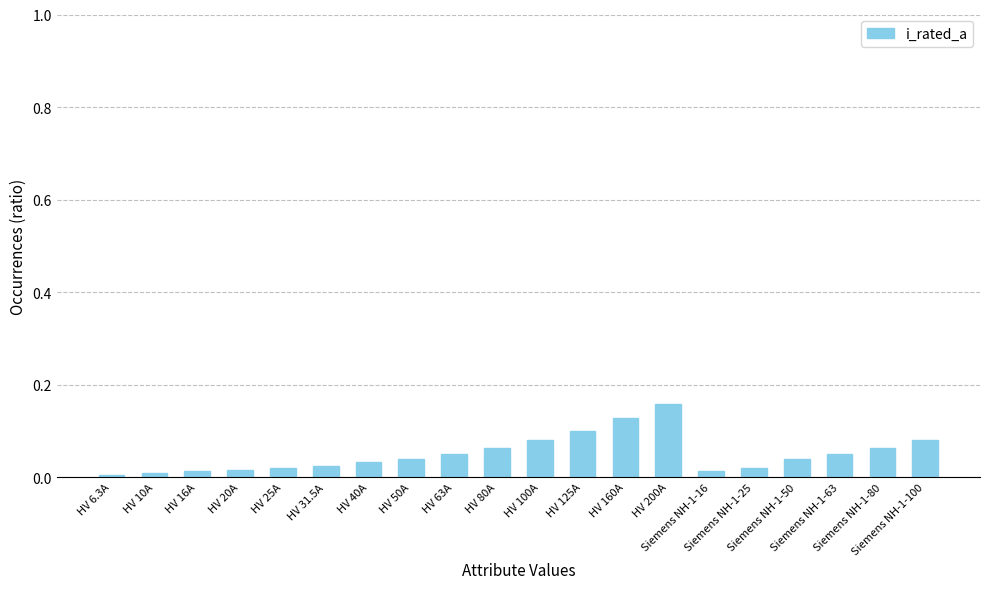

Does the chart contain any negative values?

No